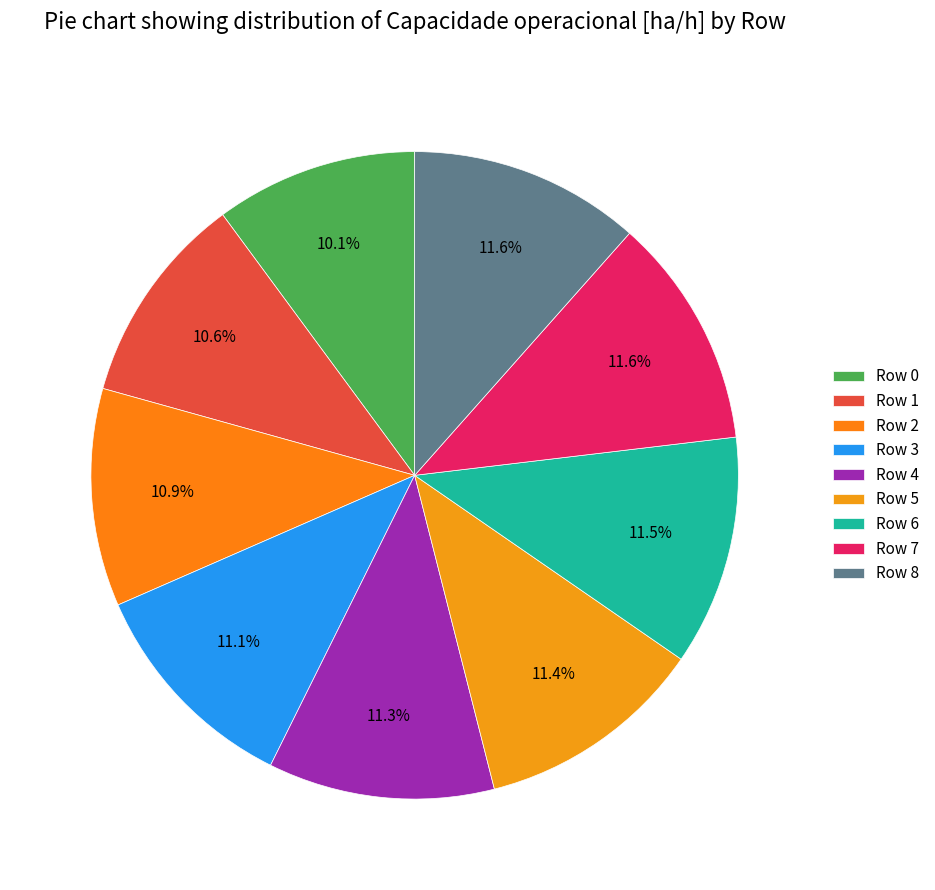

Is it true that Row 1 is 23% of the pie?

False